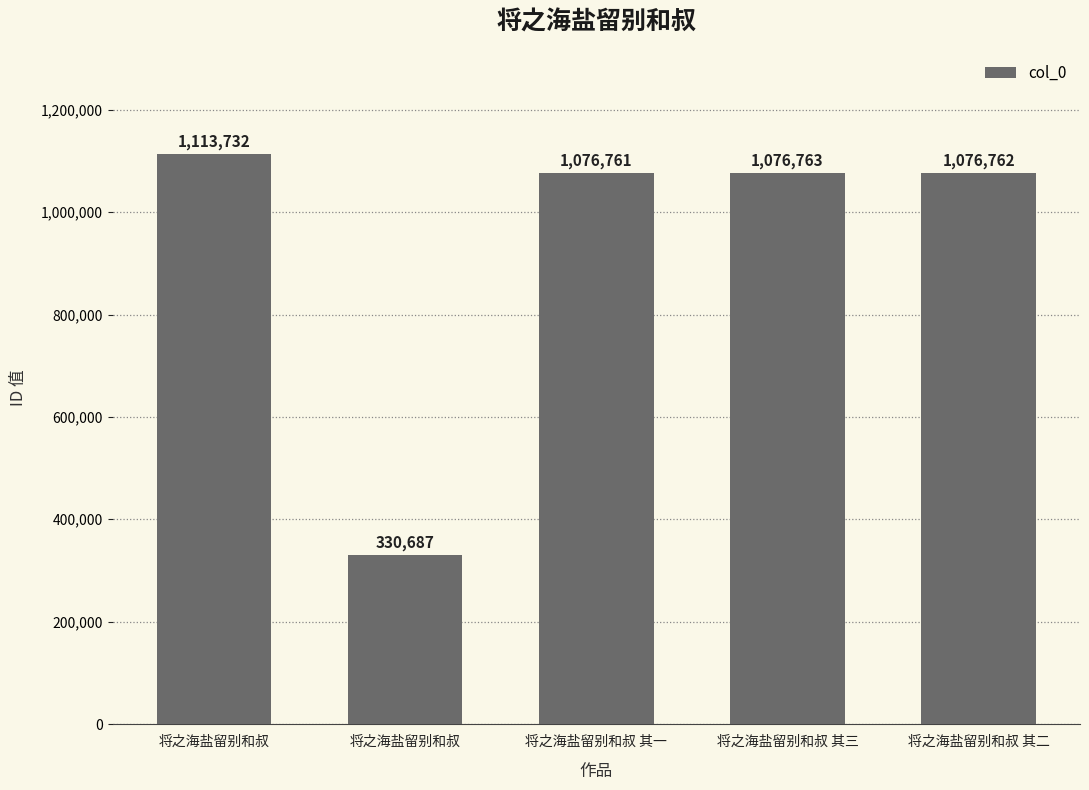

What is the difference between the maximum and minimum values?

783045